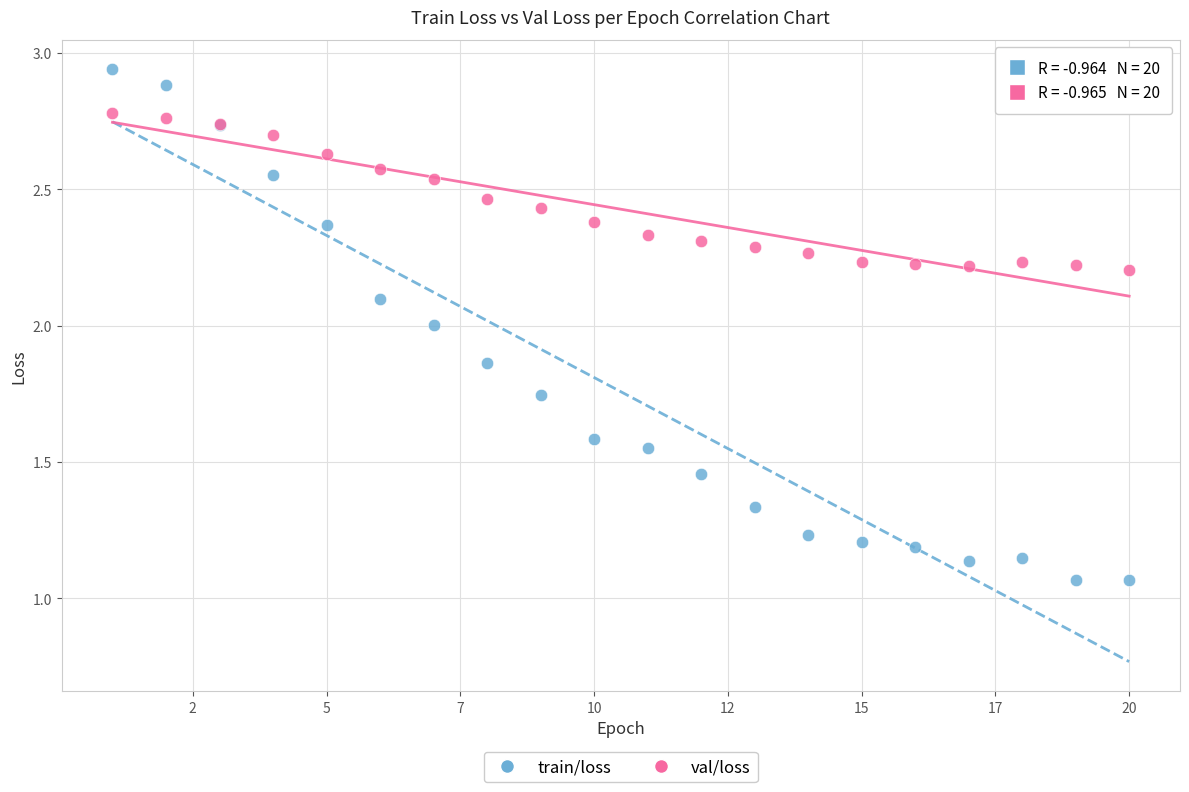

Which series contains the highest Y value?

train/loss